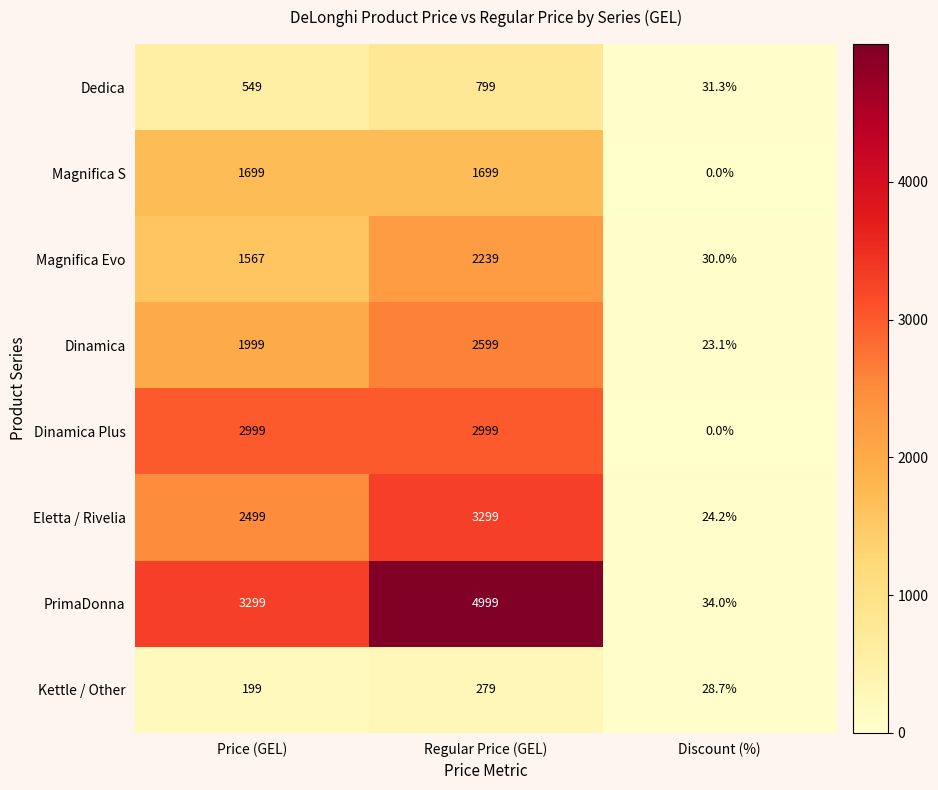

What is the average value of the PrimaDonna series?

2777.3